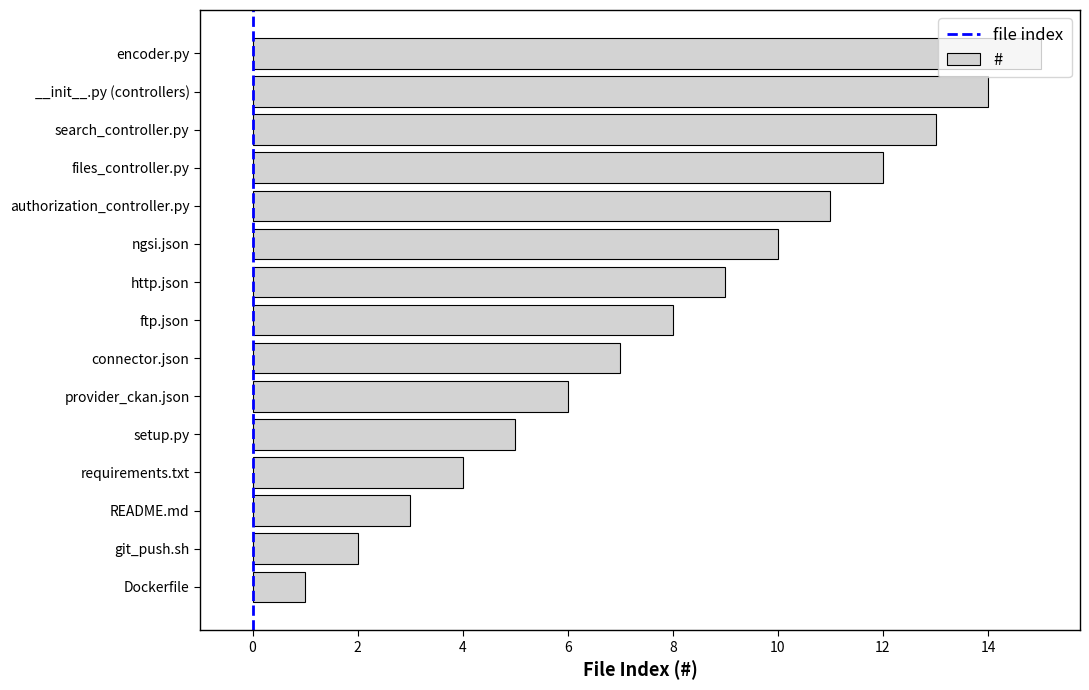

What is the difference between the values at authorization_controller.py and requirements.txt?

7